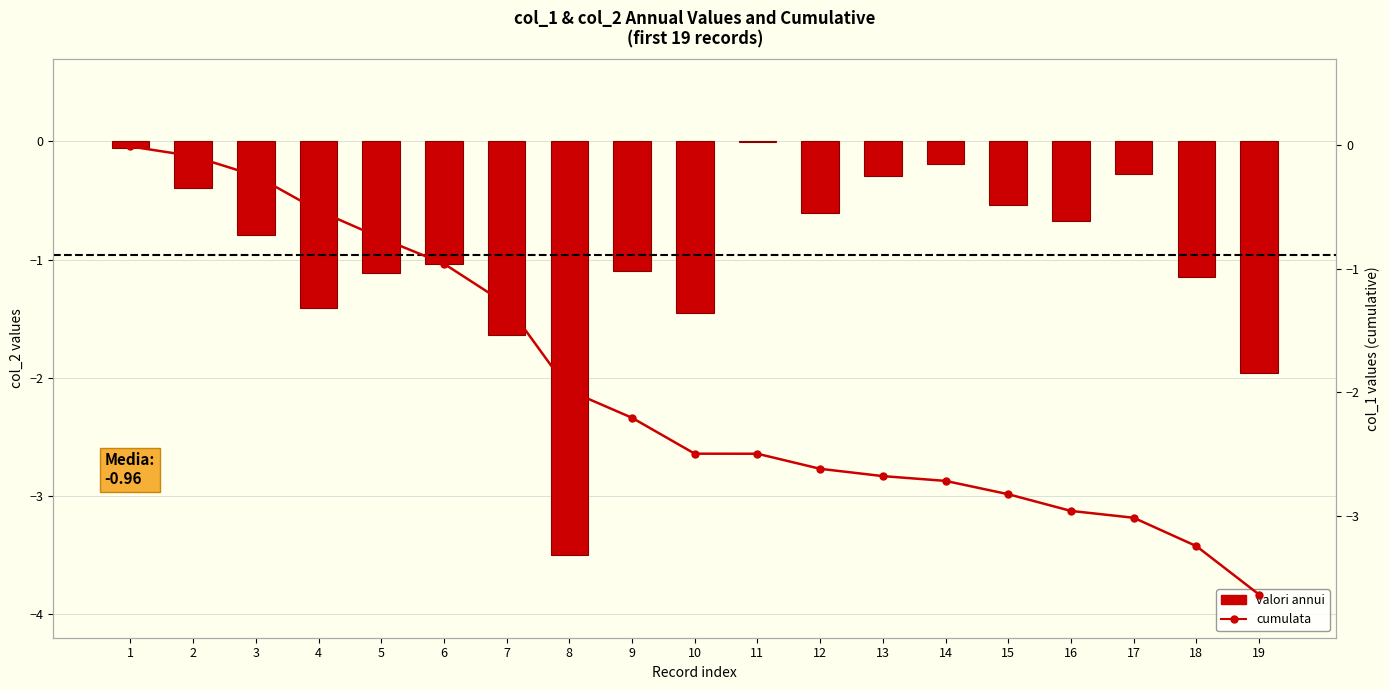

What is the difference between the maximum and minimum values in the cumulata (col_1) series?

3.6